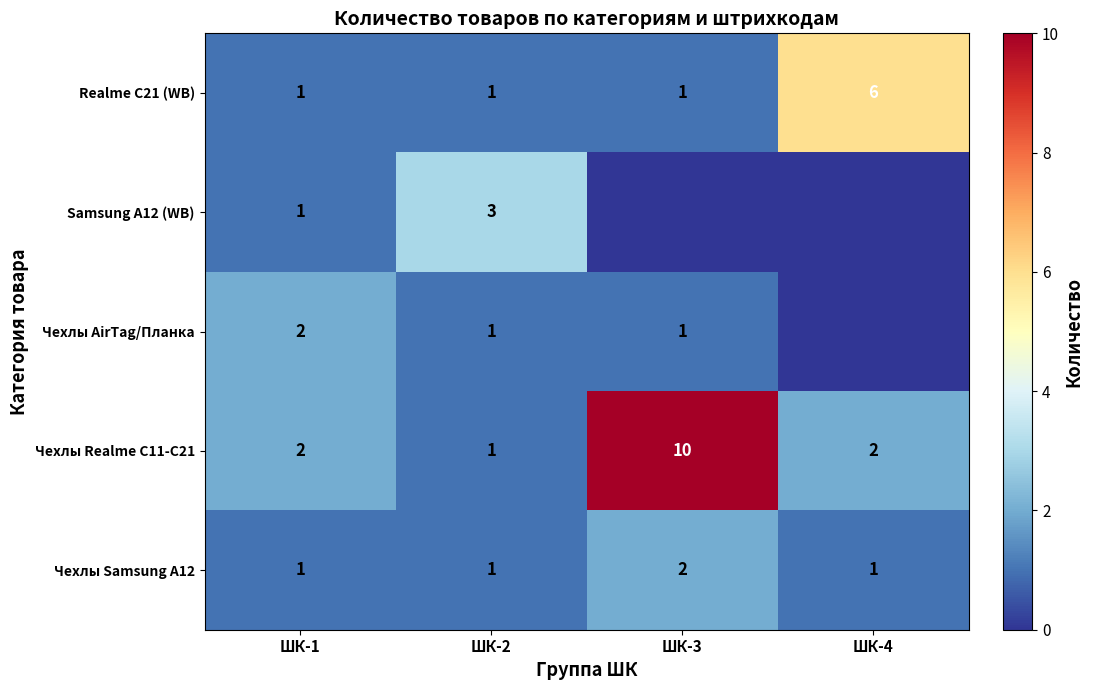

Is the value of Чехлы AirTag/Планка at ШК-1 greater than the value of Realme C21 (WB) at ШК-2?

Yes